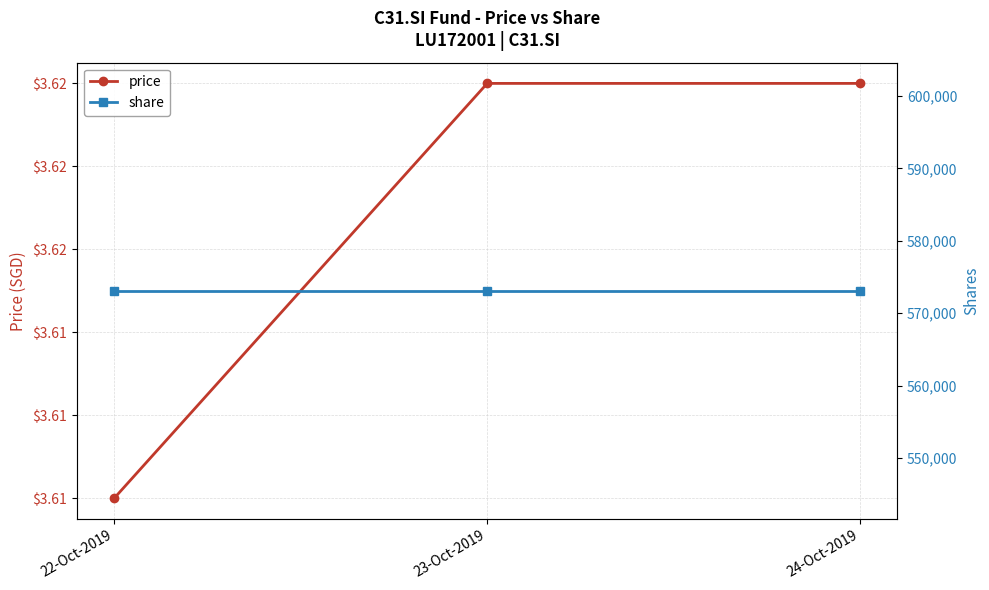

What is the label of the 2nd point from the left?

23-Oct-2019